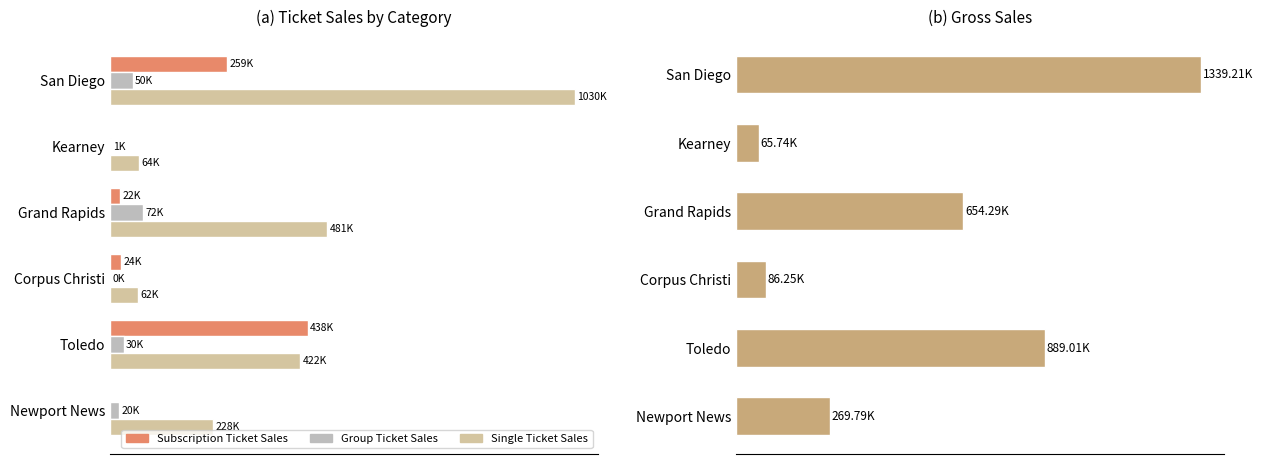

How many data points in Group Ticket Sales are above 29510?

2